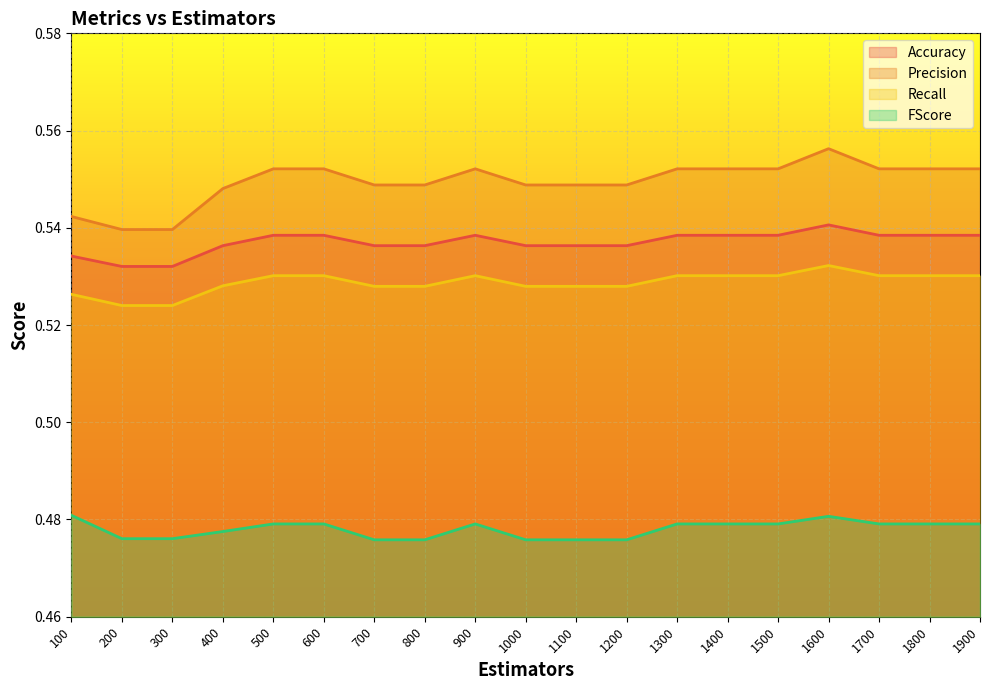

True or false: Precision has a value of 0.2 at 1400.

False